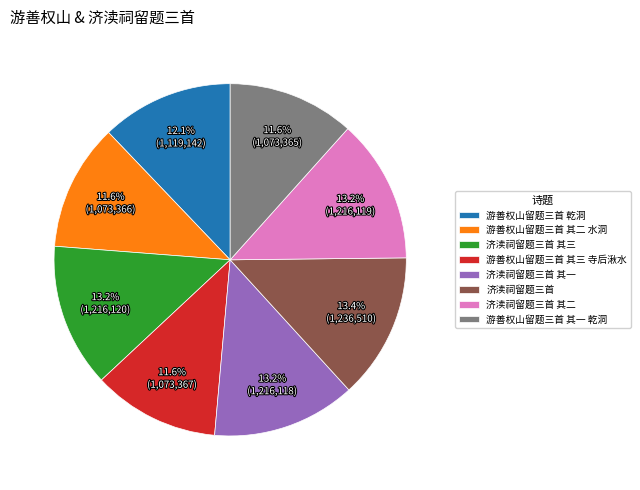

Is there a majority slice in this chart?

No